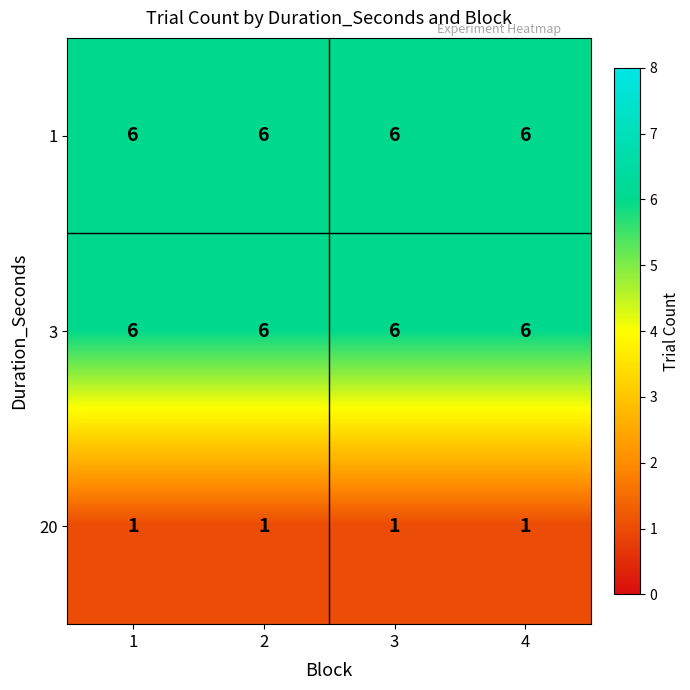

At how many categories does at least one series exceed 4?

4